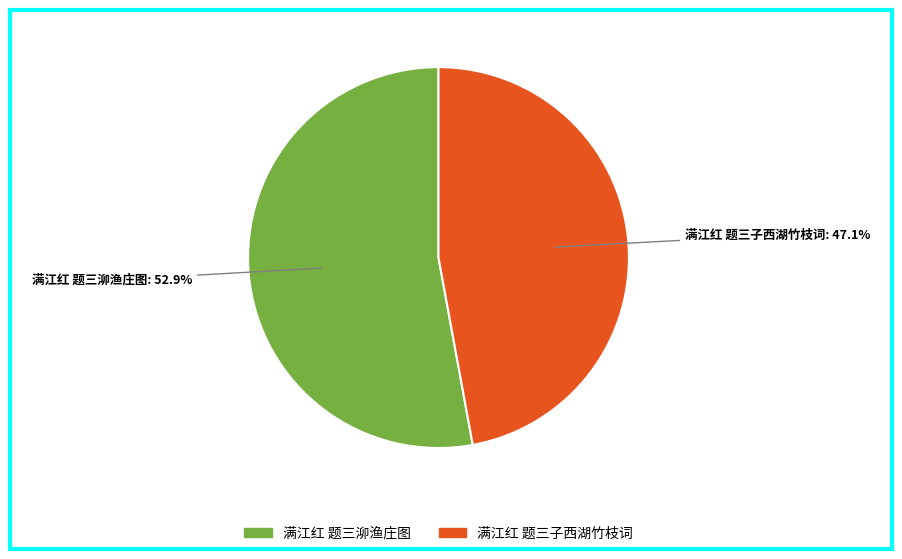

Is 满江红 题三泖渔庄图 the majority of the pie?

Yes